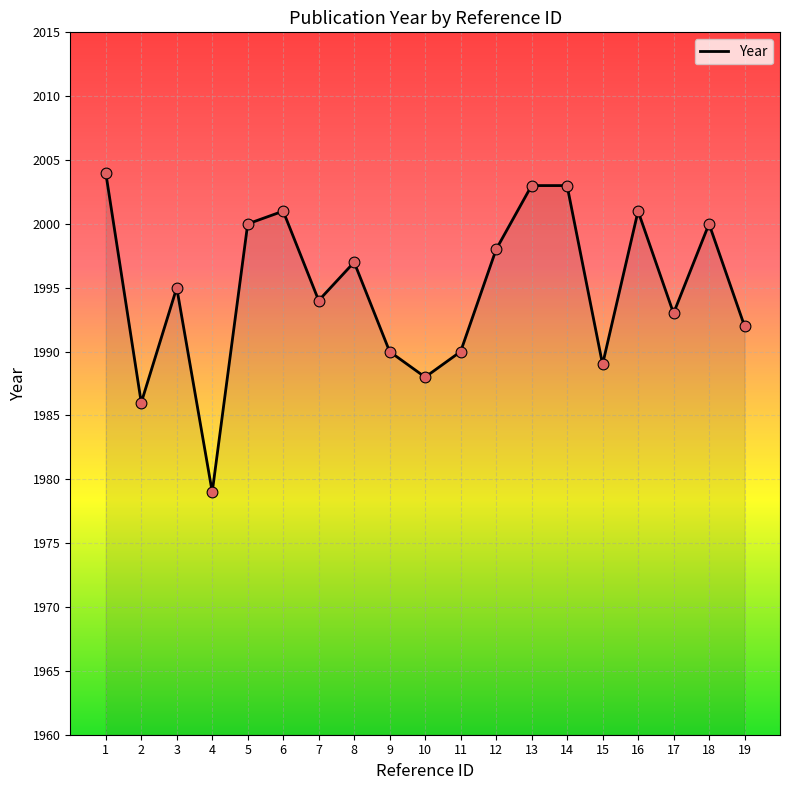

What is the change in value from 5 to 17?

-7